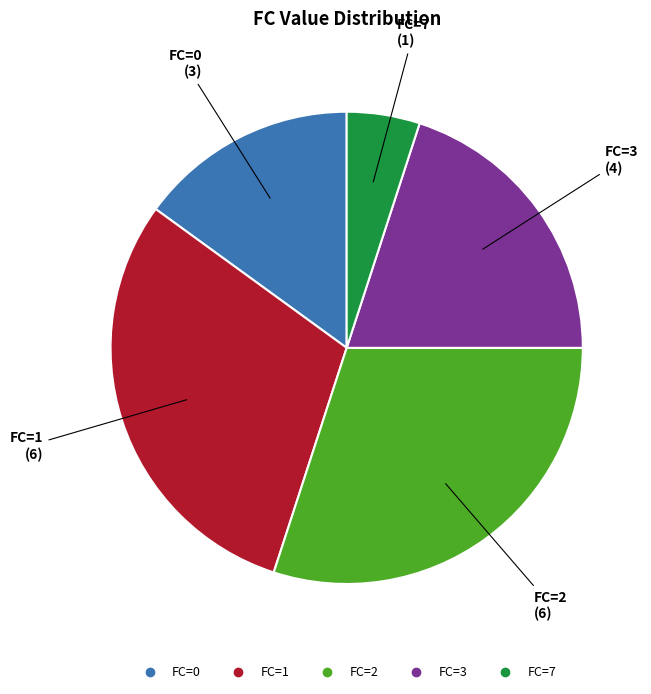

Which slice is the smallest?

FC=7